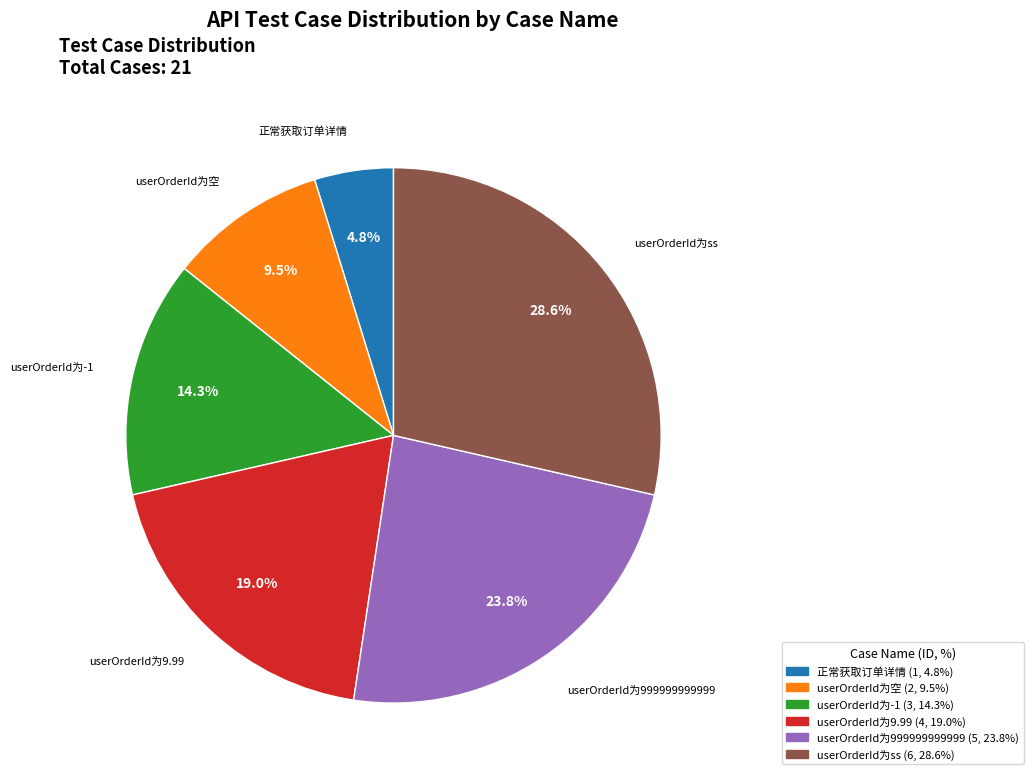

Rank the categories by value from lowest to highest.

正常获取订单详情, userOrderId为空, userOrderId为-1, userOrderId为9.99, userOrderId为999999999999, userOrderId为ss